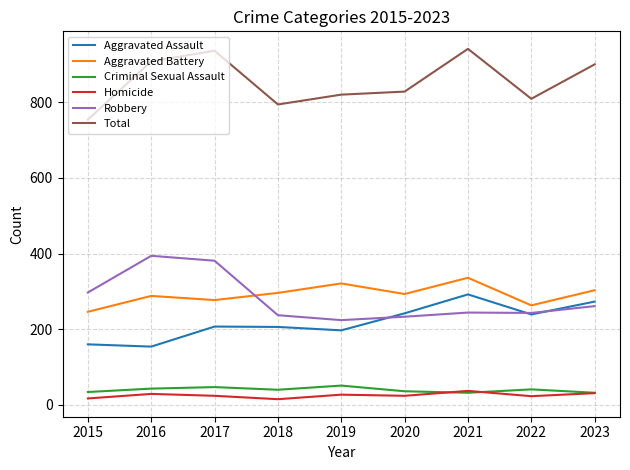

Which series has the largest total across all categories?

Total